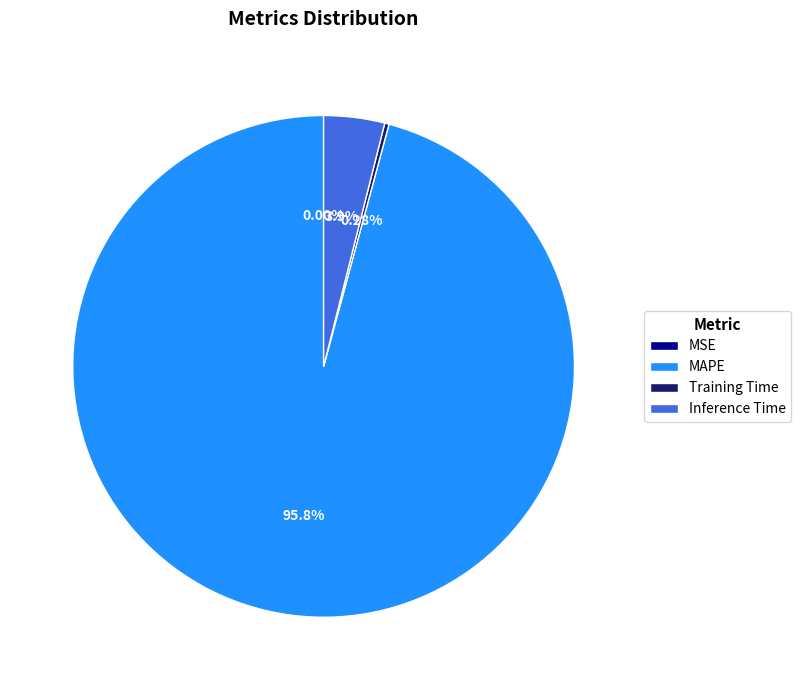

Combined, do MAPE and Training Time account for over 50%?

Yes